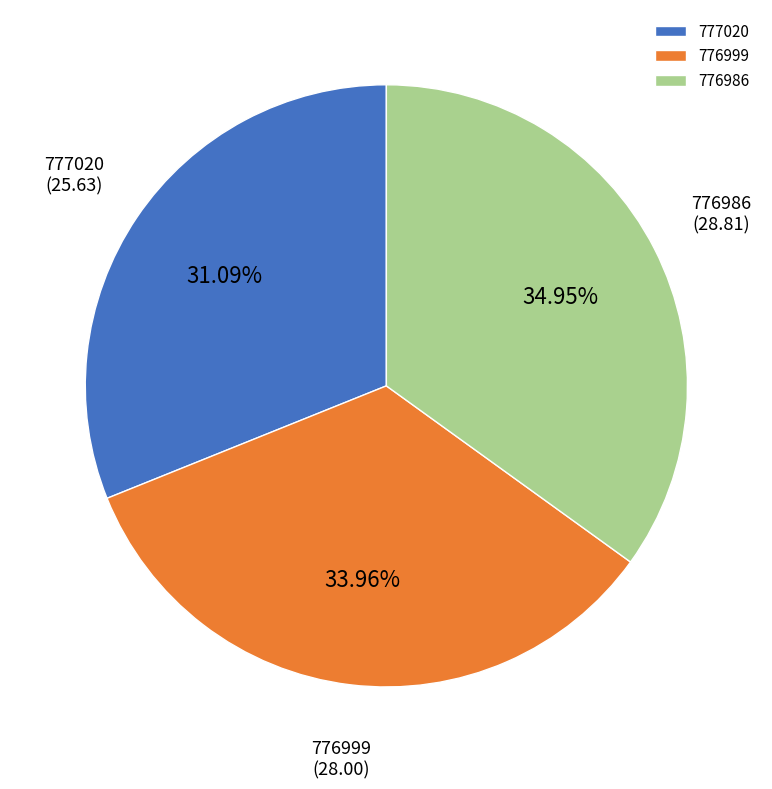

To the nearest percent, what is the difference between the 776999 and 777020 slice percentages?

3%